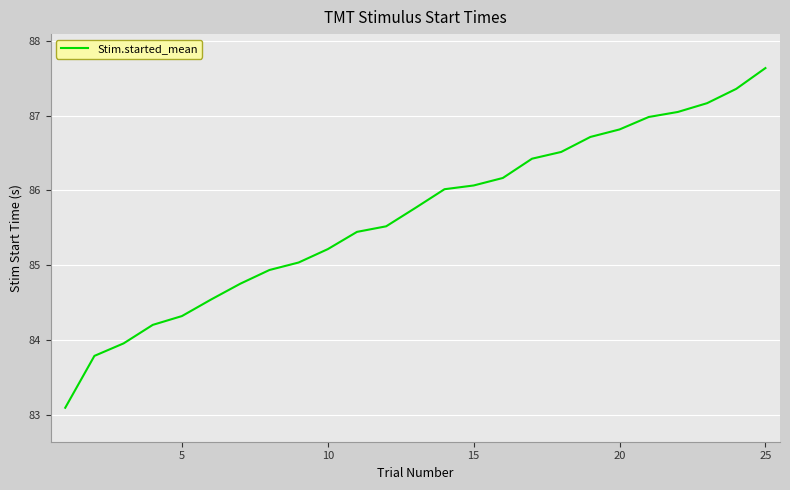

What is the greatest value displayed?

87.6